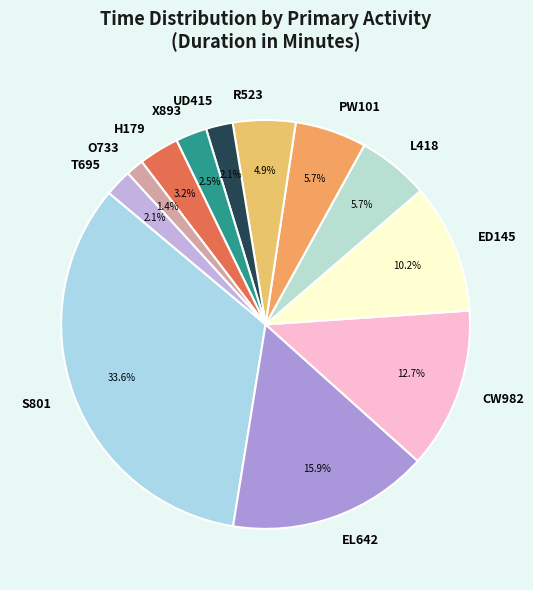

Combined, do ED145 and R523 account for over 50%?

No